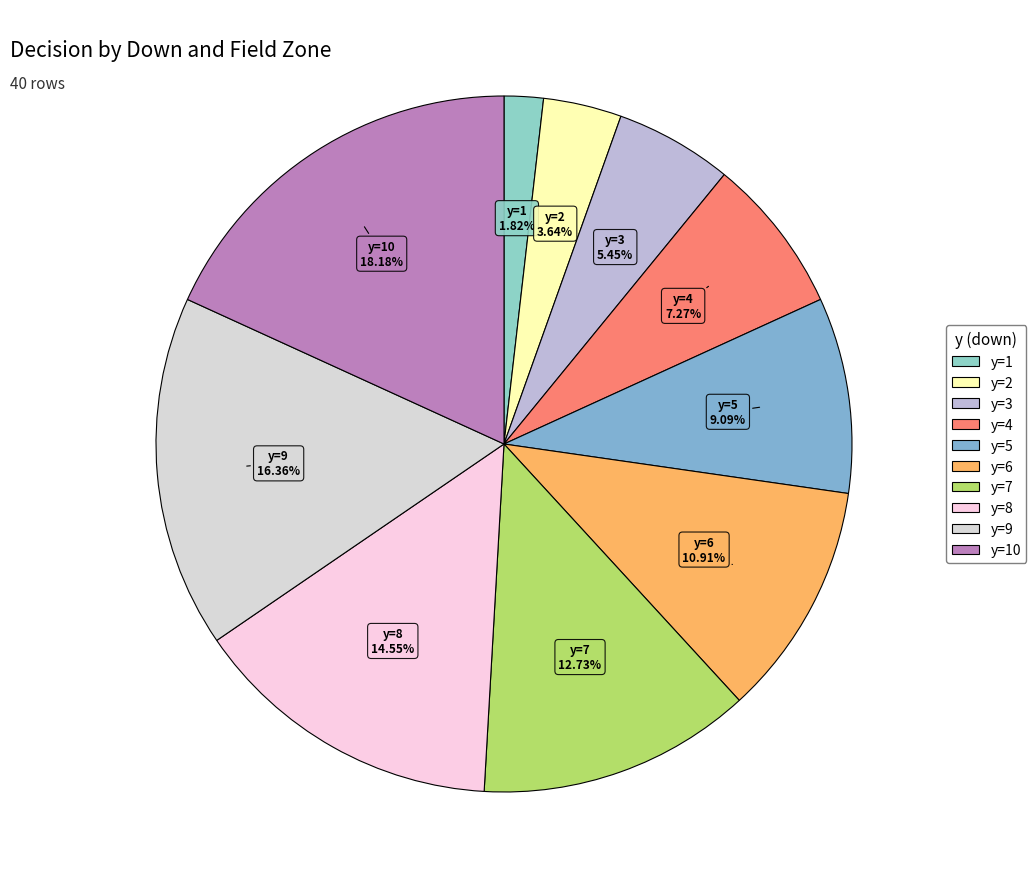

How many segments does this pie chart have?

10